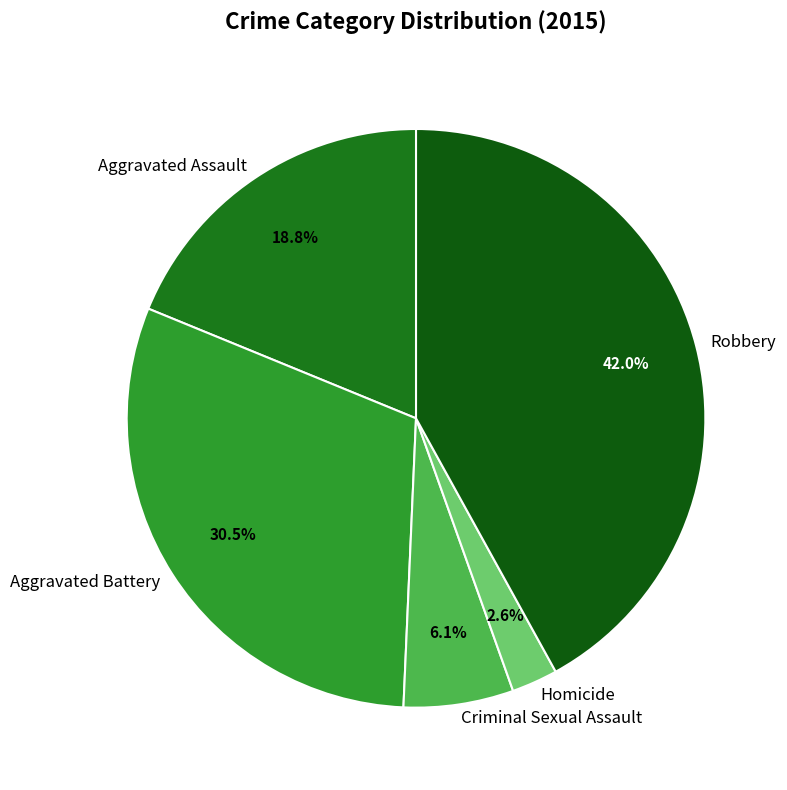

To the nearest percent, what is the difference between the largest and smallest slice percentages?

39%